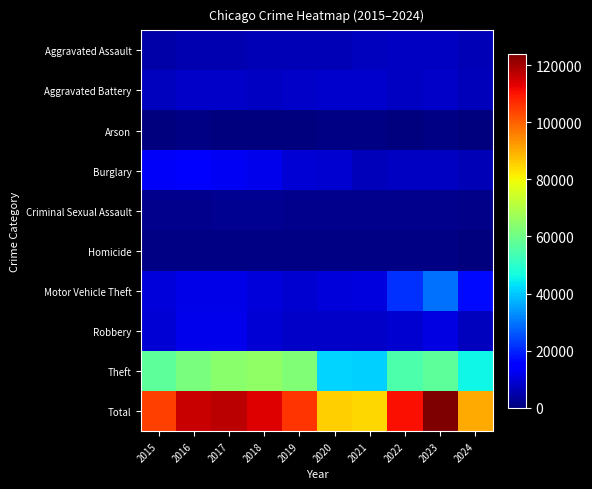

What is the total value across all series at 2018?

226872